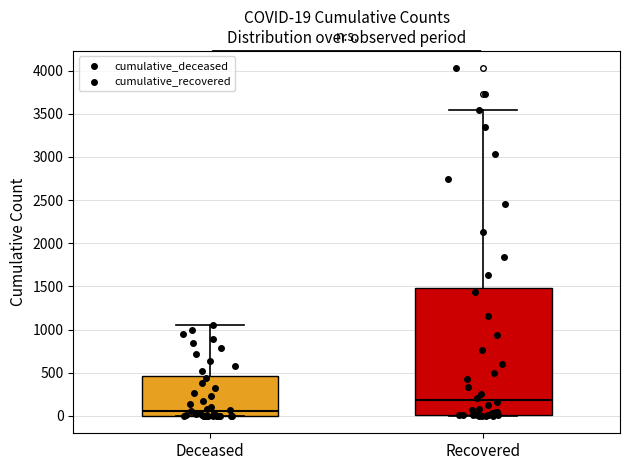

Which box has the lowest median line?

Deceased